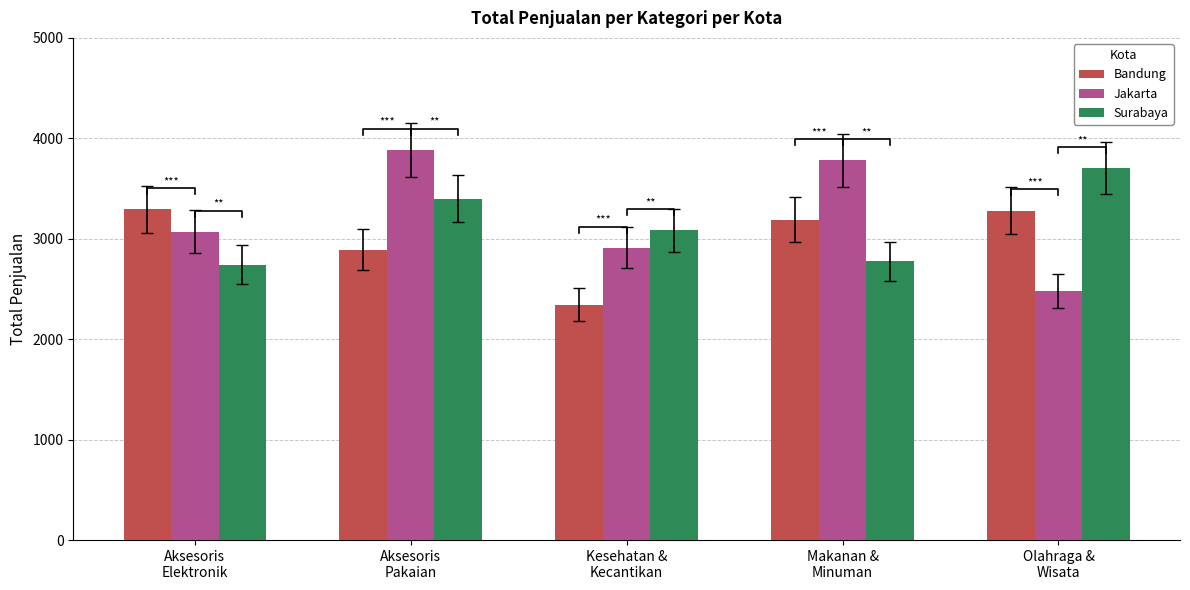

Where is Surabaya nearest to the value 3221?

Kesehatan &
Kecantikan